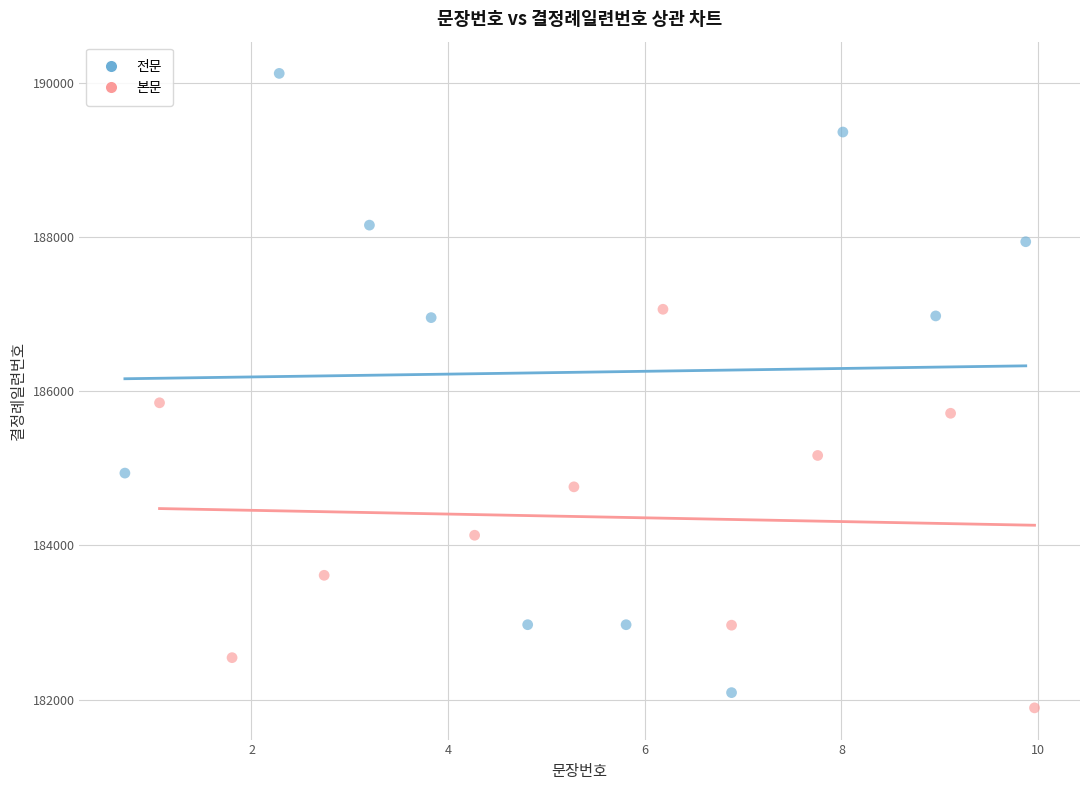

Which series reaches the maximum Y coordinate?

전문